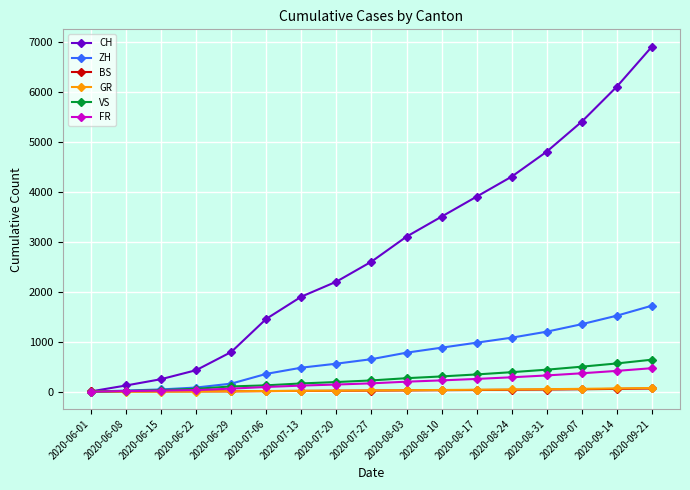

What is the total value across all series at 2020-07-20?

3135